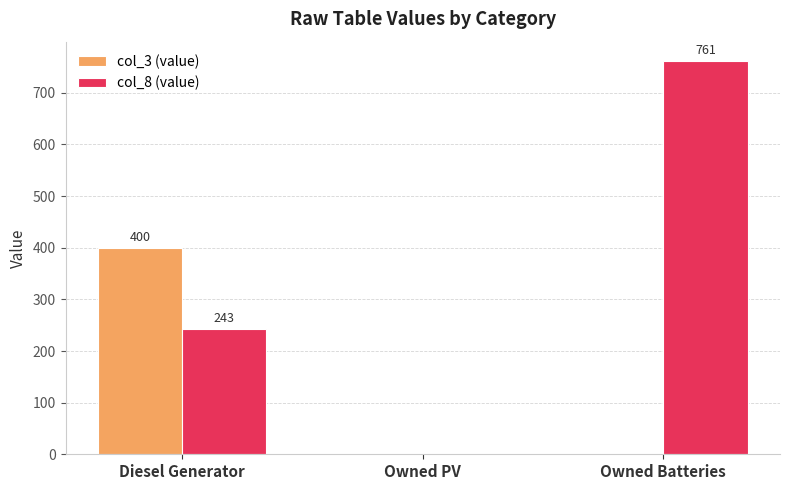

Is it true that col_8 (value) equals 761 at Owned Batteries?

True